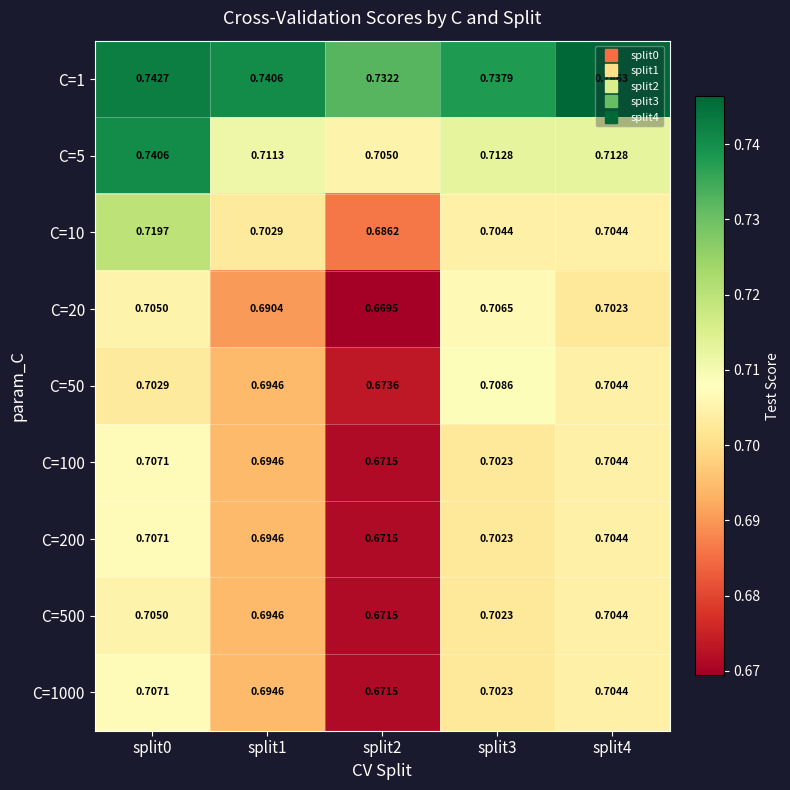

Reading right to left, what are all the values shown in this chart?

C=1: split4=0.7	split3=0.7	split2=0.7	split1=0.7	split0=0.7
C=5: split4=0.7	split3=0.7	split2=0.7	split1=0.7	split0=0.7
C=10: split4=0.7	split3=0.7	split2=0.7	split1=0.7	split0=0.7
C=20: split4=0.7	split3=0.7	split2=0.7	split1=0.7	split0=0.7
C=50: split4=0.7	split3=0.7	split2=0.7	split1=0.7	split0=0.7
C=100: split4=0.7	split3=0.7	split2=0.7	split1=0.7	split0=0.7
C=200: split4=0.7	split3=0.7	split2=0.7	split1=0.7	split0=0.7
C=500: split4=0.7	split3=0.7	split2=0.7	split1=0.7	split0=0.7
C=1000: split4=0.7	split3=0.7	split2=0.7	split1=0.7	split0=0.7